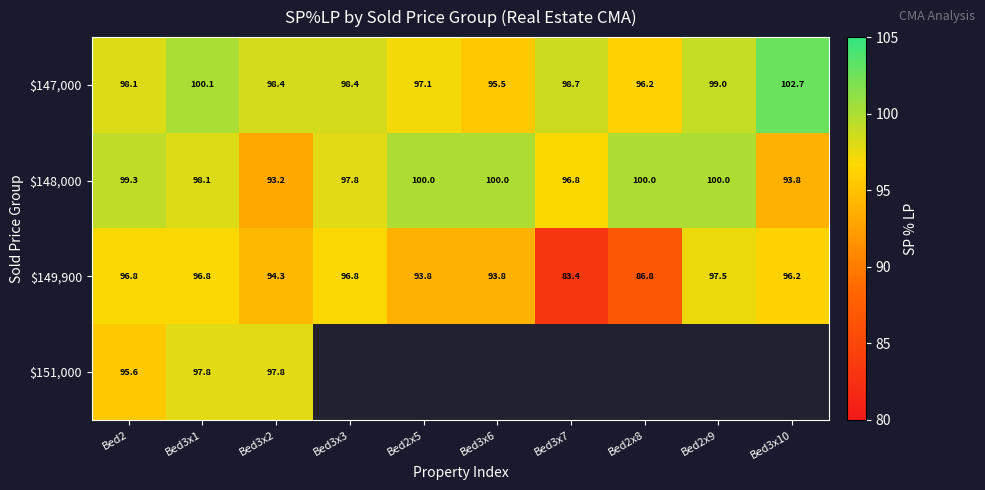

Read the $148,000 value at Bed2x5.

100.0